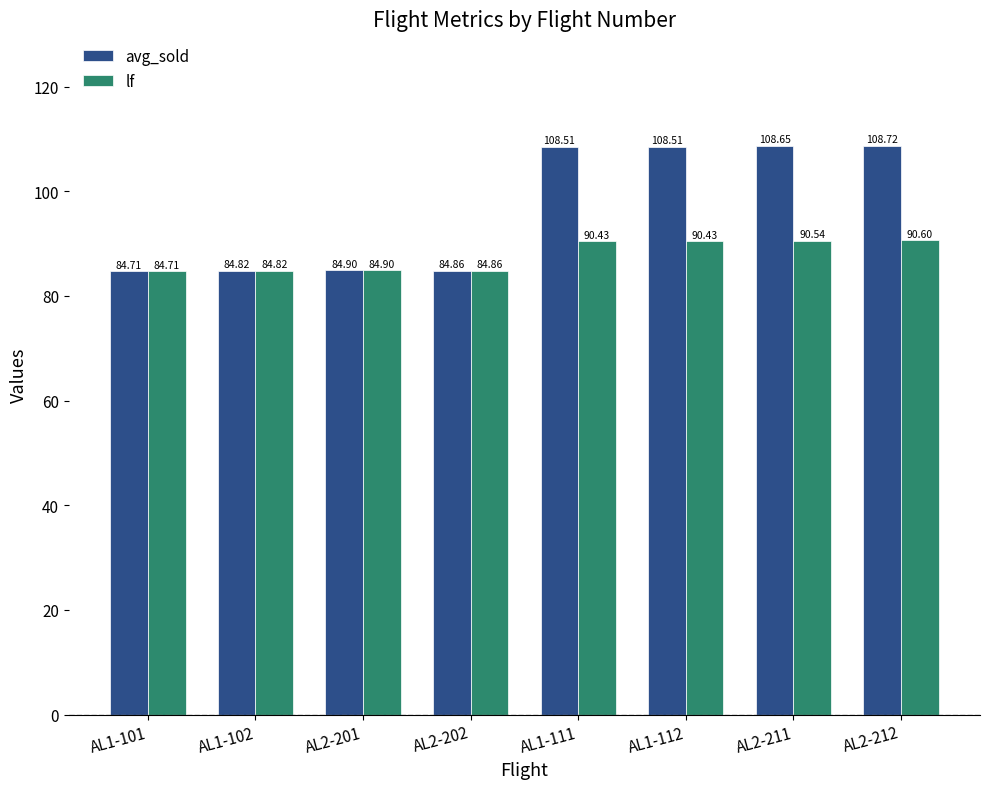

What is the total value across all series at AL1-101?

169.4